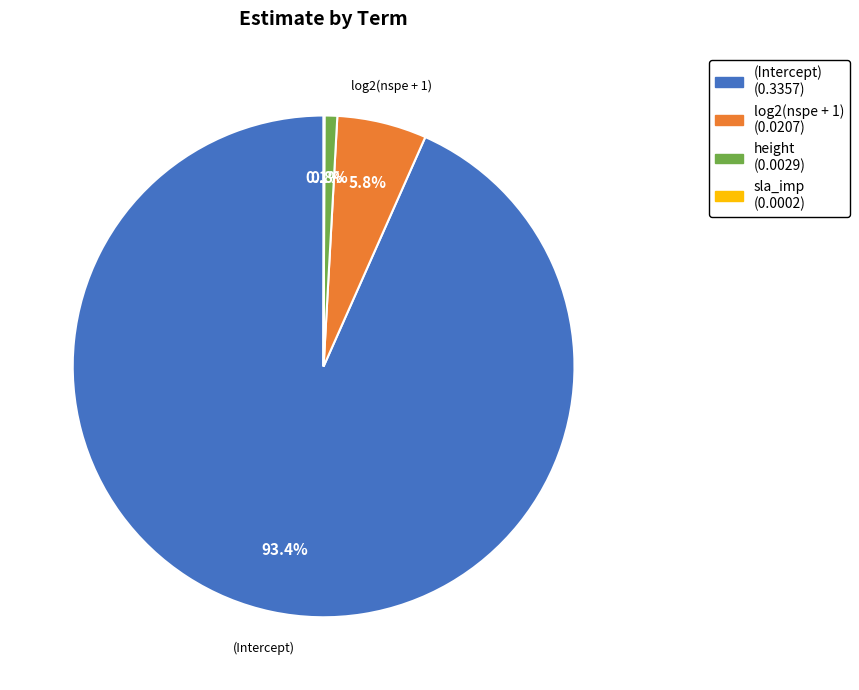

To the nearest percent, what is the difference between the largest and smallest slice percentages?

93%